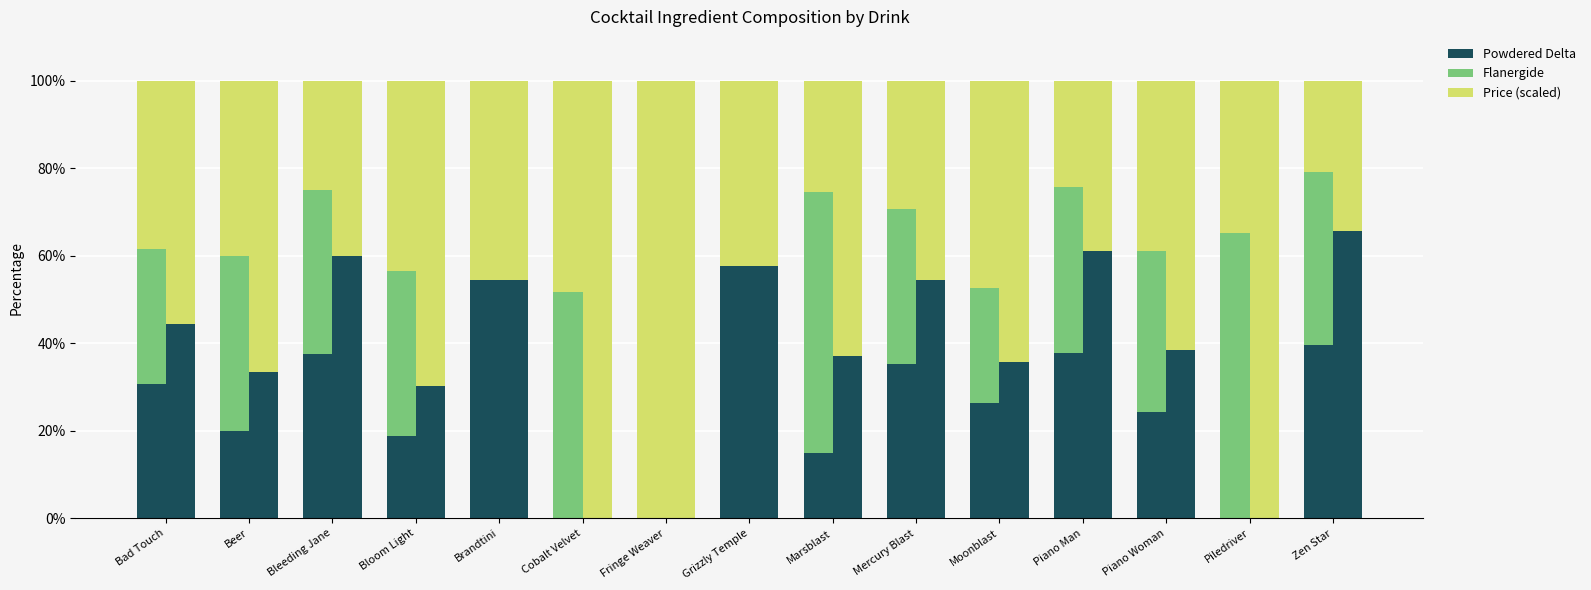

True or false: Powdered Delta has a value of 36.8 at Piano Woman.

False